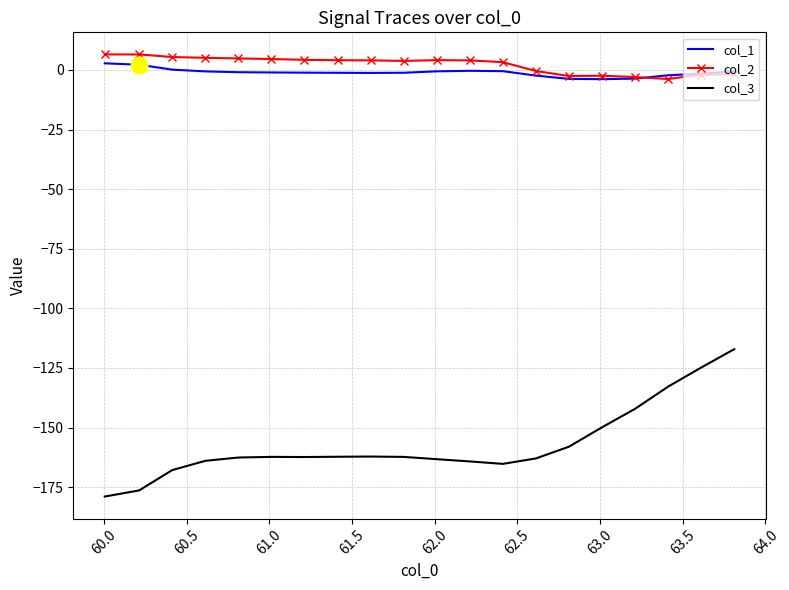

Which series has the largest range (max minus min)?

col_3